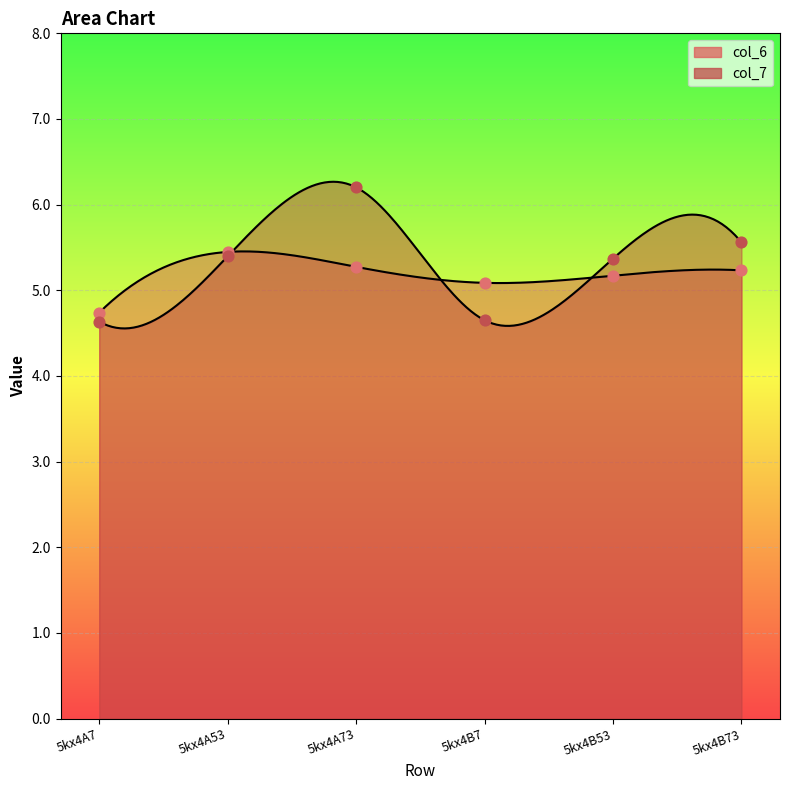

Is the value of col_6 at 5kx4A7 greater than the value of col_7 at 5kx4A73?

No